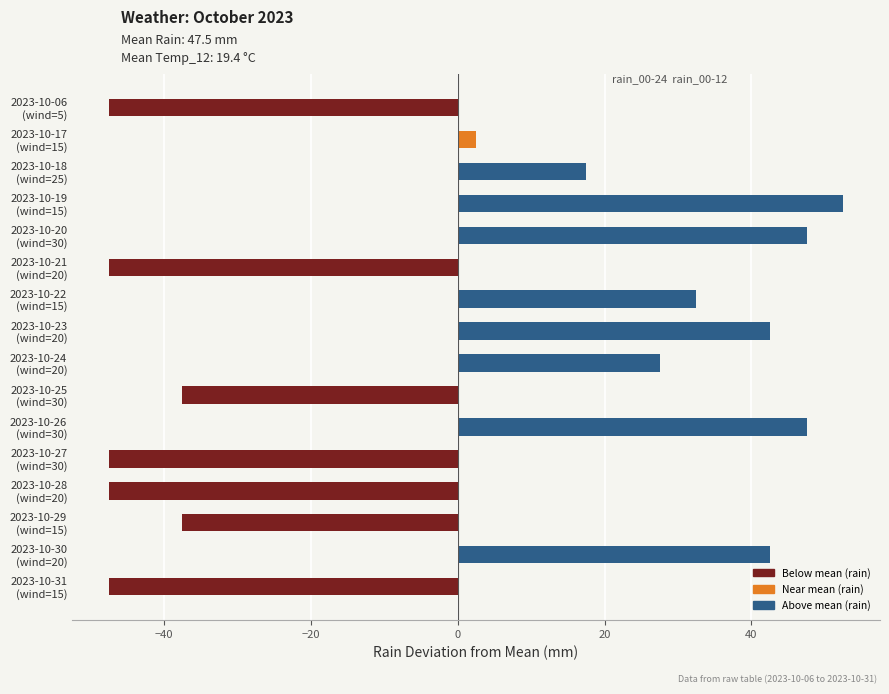

What is the minimum value shown in the chart?

-47.5